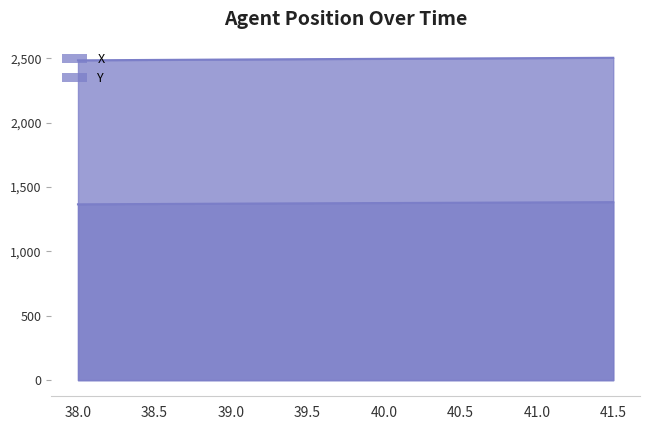

At which category is the sum across all series the highest?

41.5